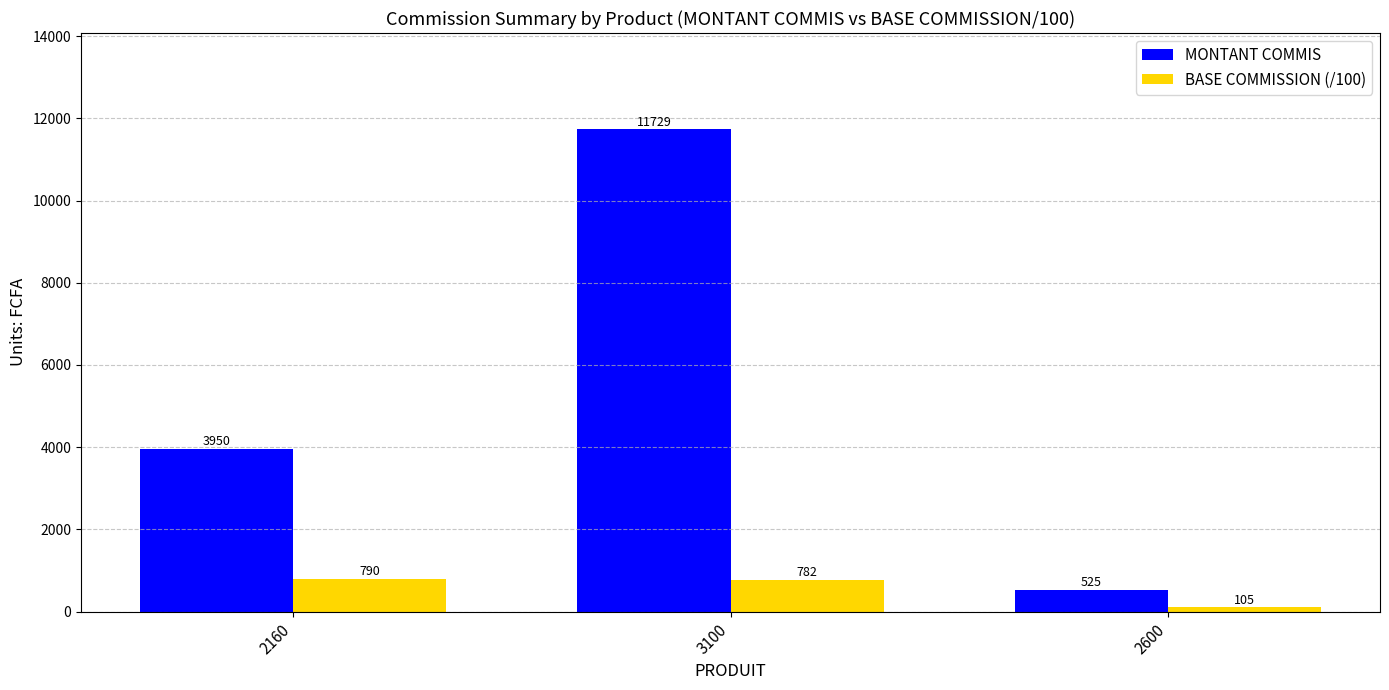

What is the spread (max minus min) of values at 2600?

420.0